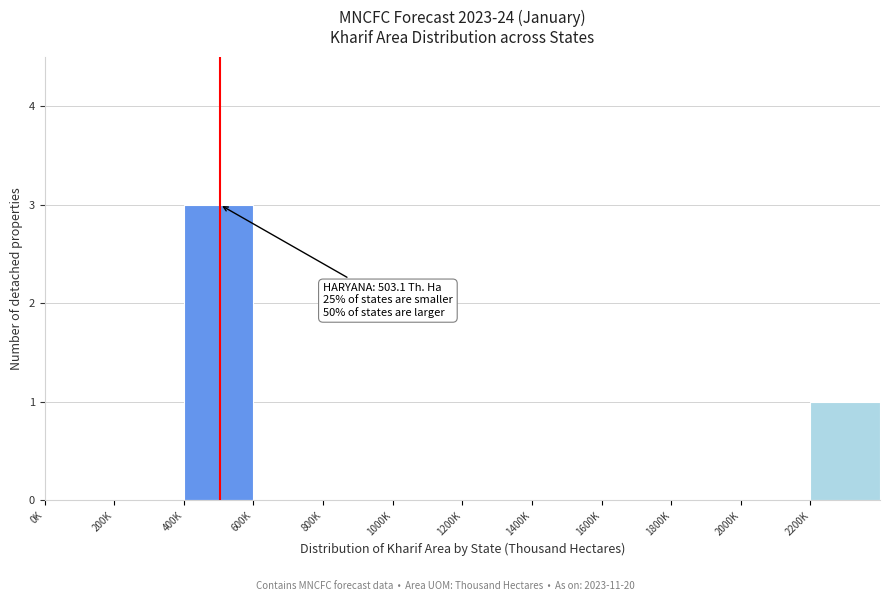

Reading left to right, extract all data points from this chart.

0K=0	200K=0	400K=3	600K=0	800K=0	1000K=0	1200K=0	1400K=0	1600K=0	1800K=0	2000K=0	2200K=1